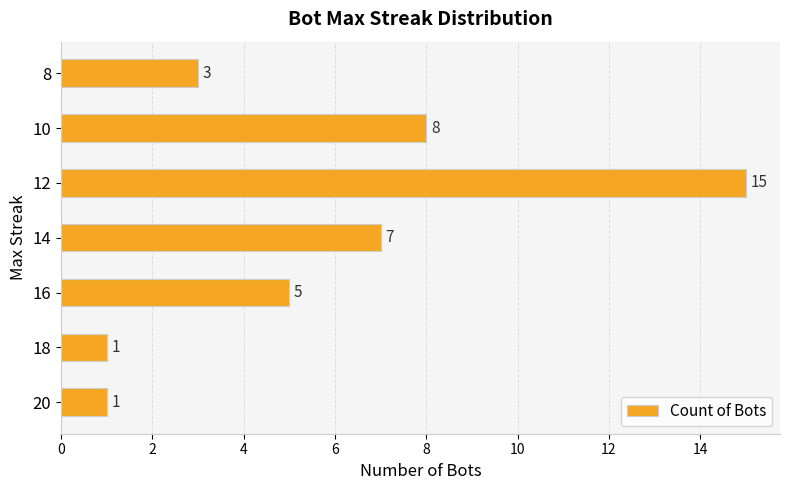

What is the difference between the maximum and minimum values?

14